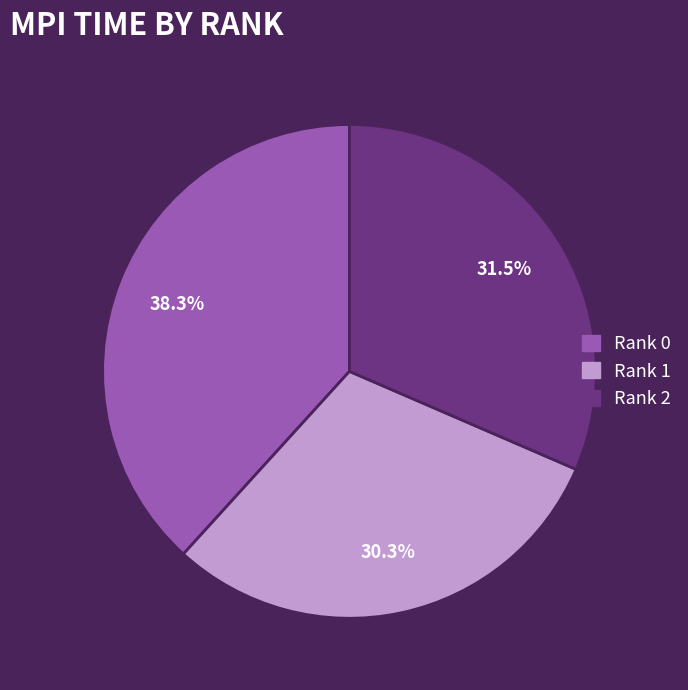

Rank the categories by value from highest to lowest.

Rank 0, Rank 2, Rank 1